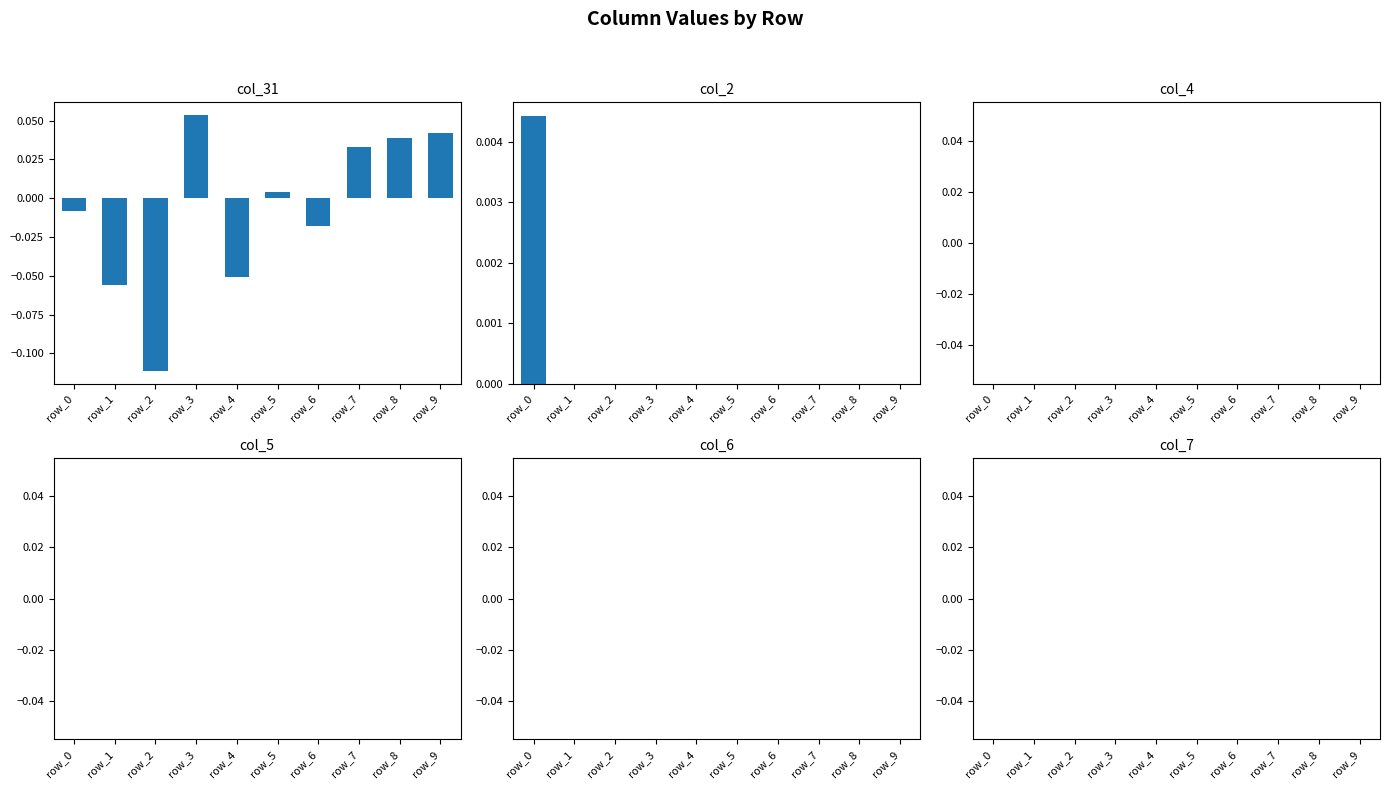

How many bars are there in total?

60